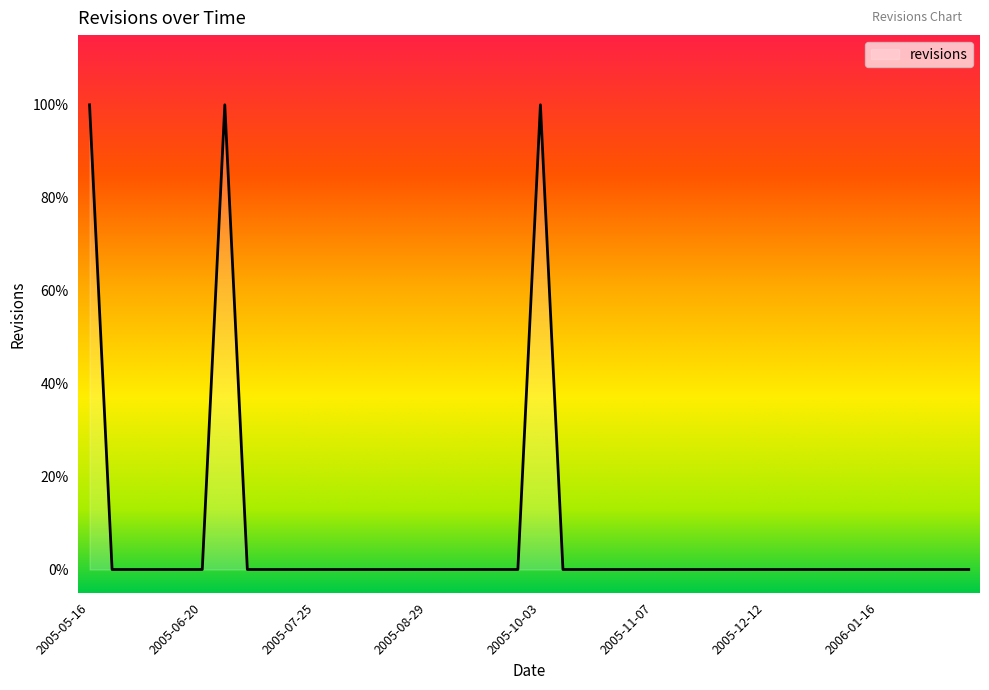

Reading right to left, transcribe all the data shown in this chart.

0	0	0	0	0	0	0	0	0	0	0	0	0	0	0	0	0	0	0	1	0	0	0	0	0	0	0	0	0	0	0	0	0	1	0	0	0	0	0	1